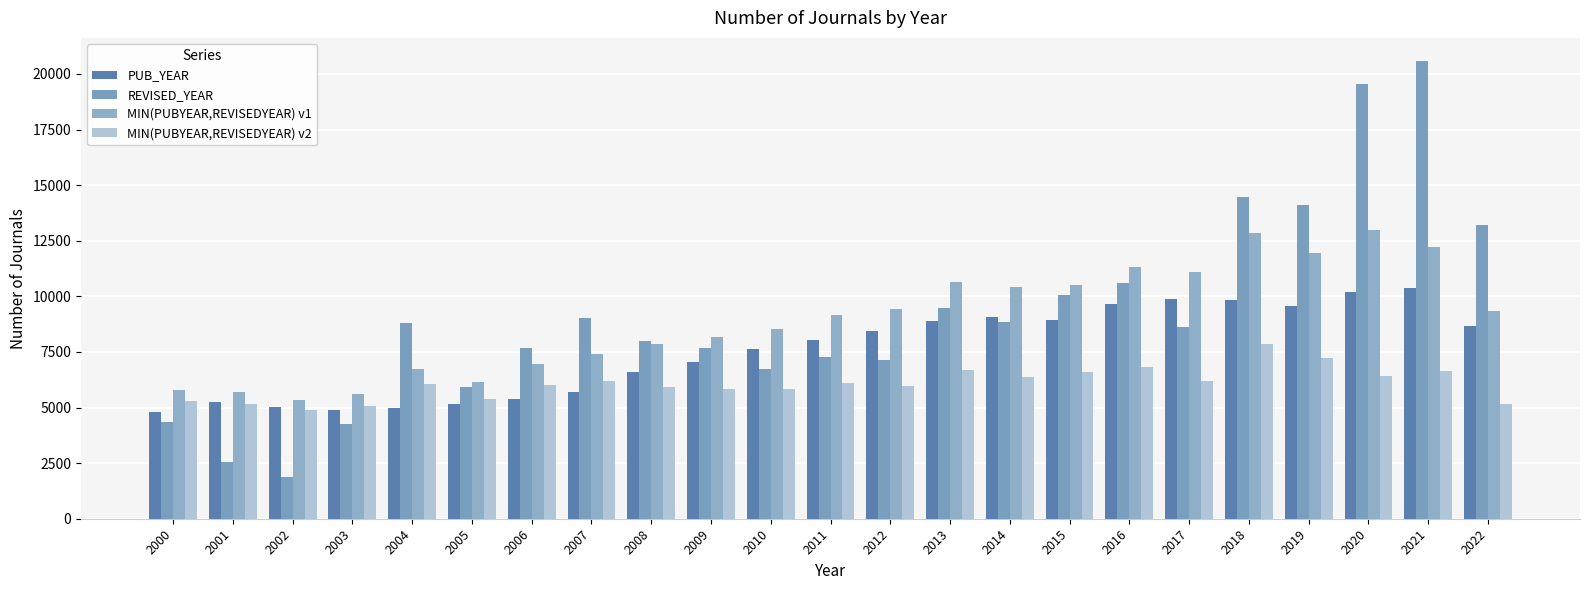

Where is PUB_YEAR nearest to the value 7574?

2010